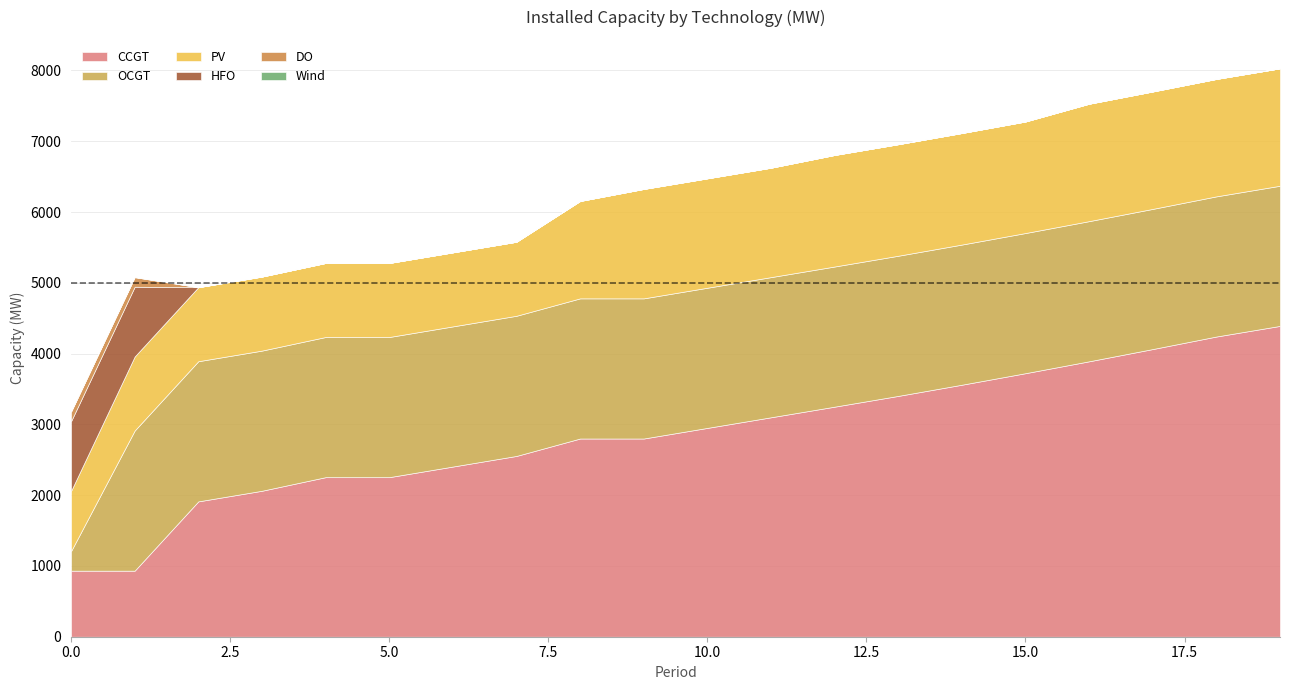

Reading left to right, transcribe all the data shown in this chart.

CCGT: 933	933	1912	2062	2254	2254	2404	2554	2800	2800	2950	3100	3250	3402	3560	3723	3891	4064	4241	4391
OCGT: 276	1980	1980	1980	1980	1980	1980	1980	1980	1980	1980	1980	1980	1980	1980	1980	1980	1980	1980	1980
PV: 850	1046	1046	1046	1046	1046	1046	1046	1376	1546	1546	1546	1576	1576	1576	1576	1659	1659	1659	1659
HFO: 985	985	0	0	0	0	0	0	0	0	0	0	0	0	0	0	0	0	0	0
DO: 136	136	0	0	0	0	0	0	0	0	0	0	0	0	0	0	0	0	0	0
Wind: 0	0	0	0	0	0	0	0	0	0	0	0	0	0	0	0	0	0	0	0